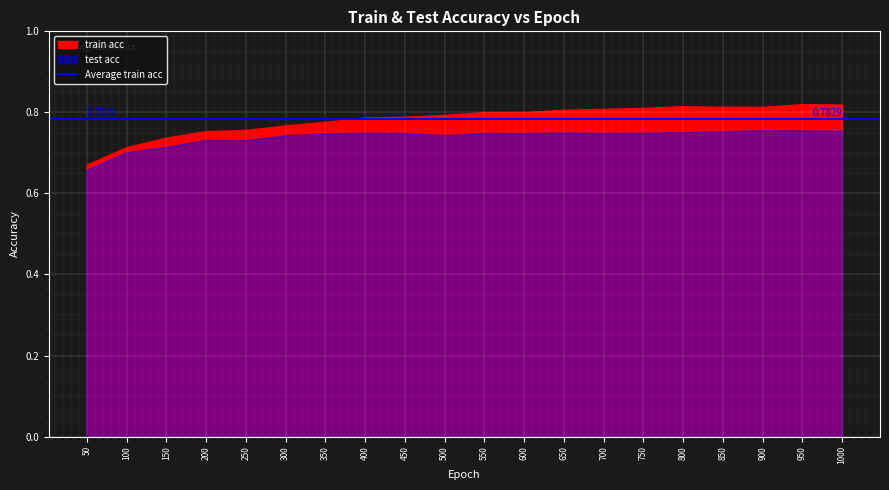

The train acc series shows 0.8 at 450. True or false?

True